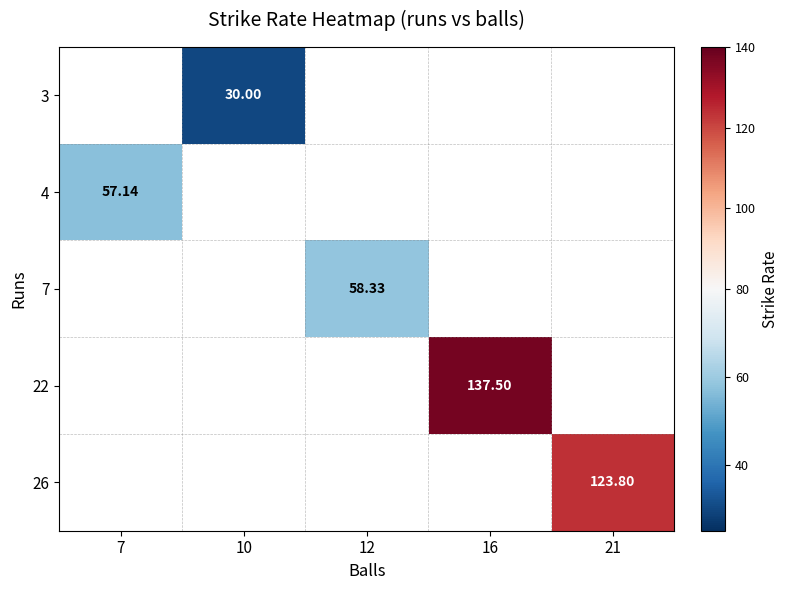

Is the value of 22 at 16 greater than the value of 26 at 21?

Yes